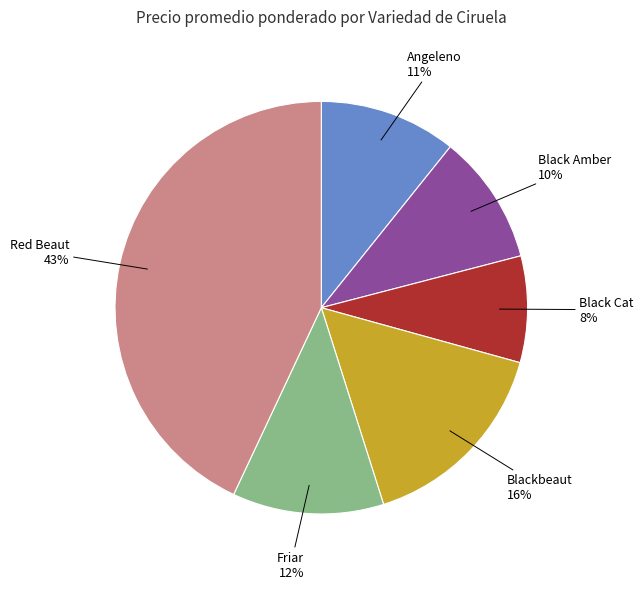

How many slices are in this pie chart?

6